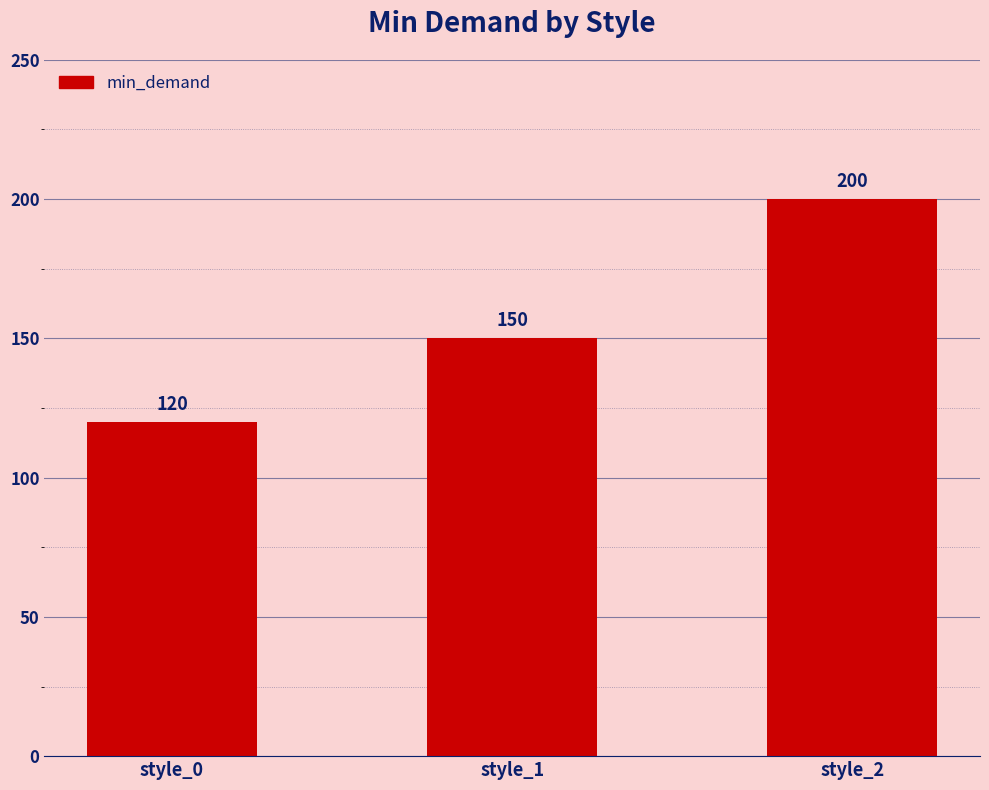

What value does the data have at style_2, to the nearest 5?

200